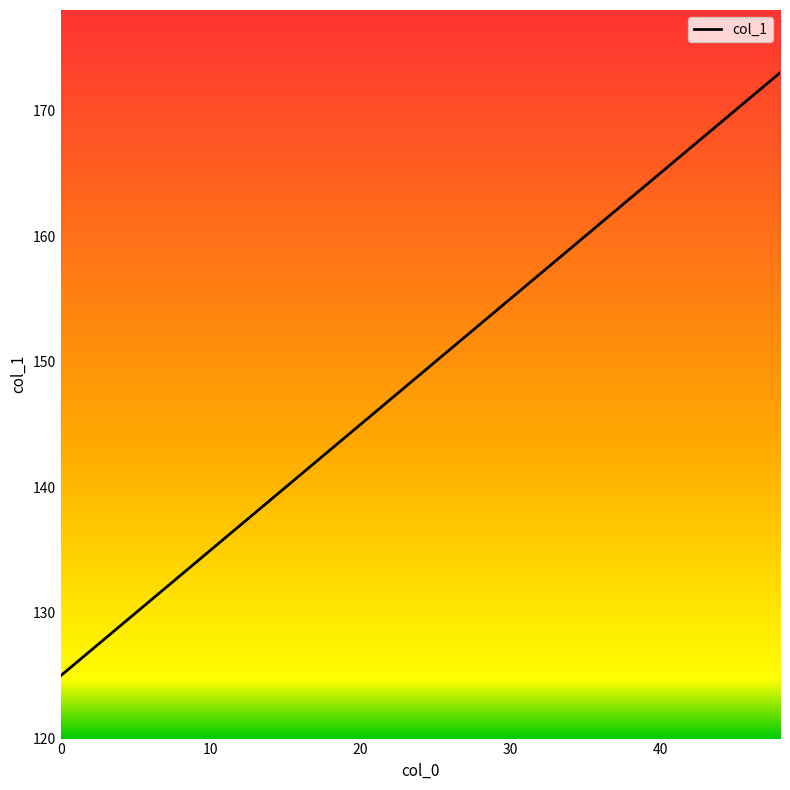

True or false: the data has more than 0 interior local peaks.

False